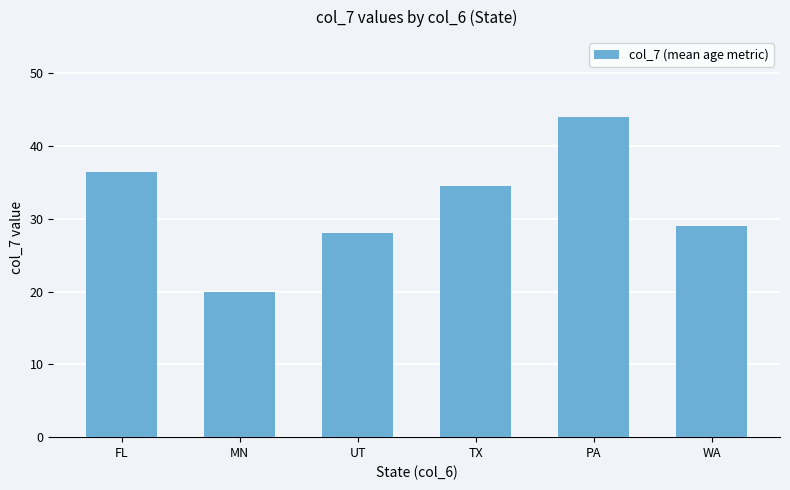

List the labels in order of value, largest first.

PA, FL, TX, WA, UT, MN